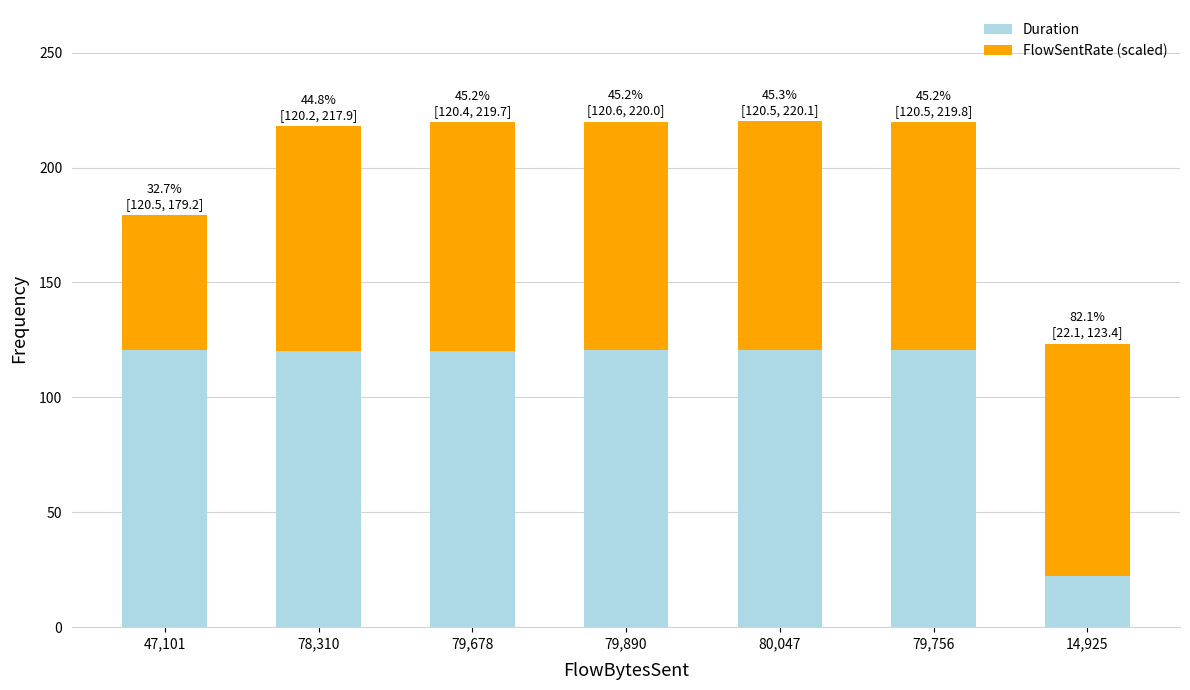

What is the total value across all series at 79,890?

220.0